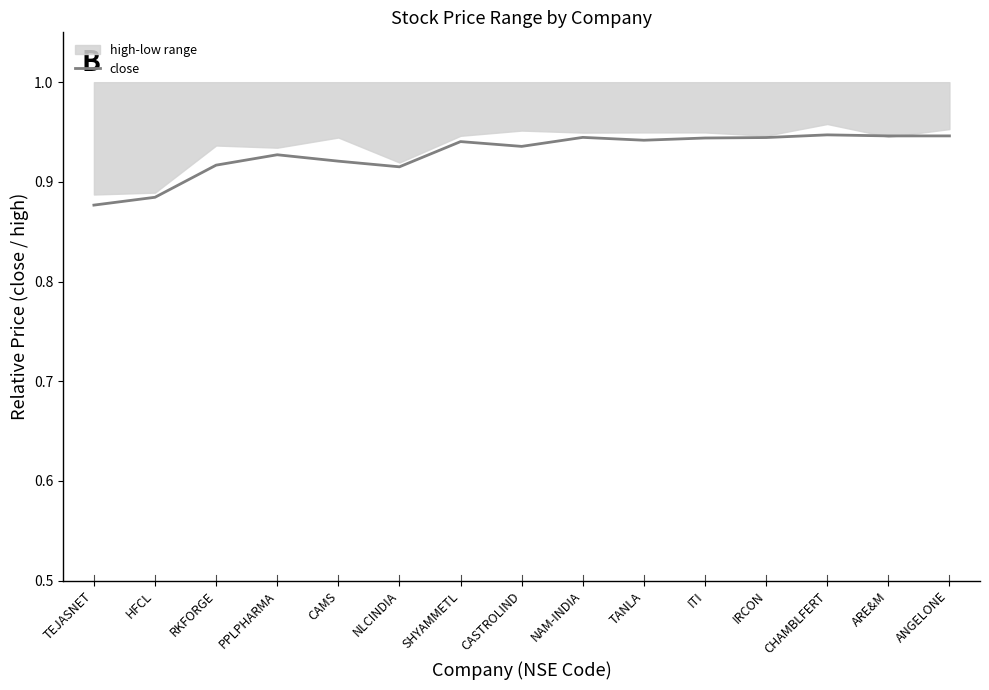

What is the value of the 9th point from the left?

0.9